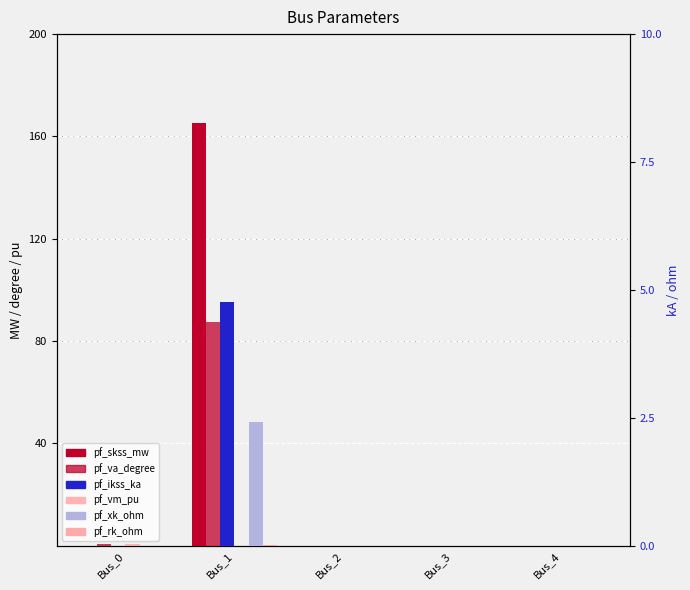

Is it true that pf_xk_ohm equals -1.3 at Bus_2?

False